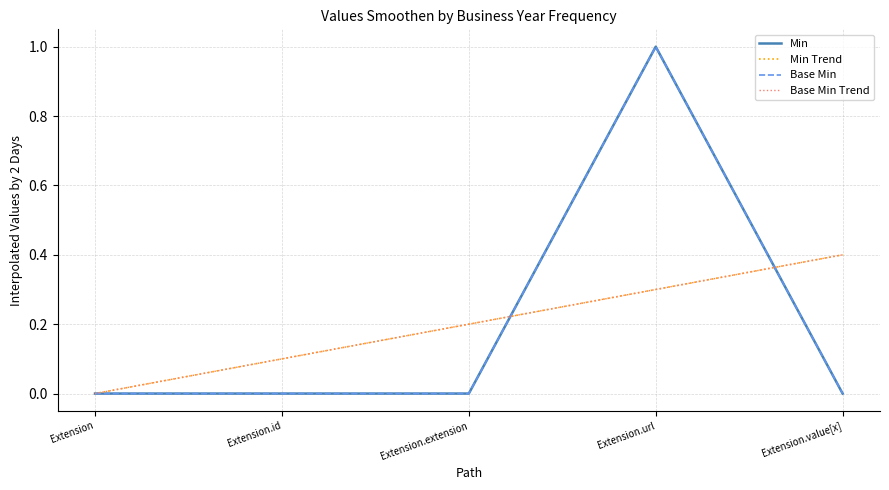

What is the sum of the Base Min Trend values at Extension.extension and Extension.url?

0.5